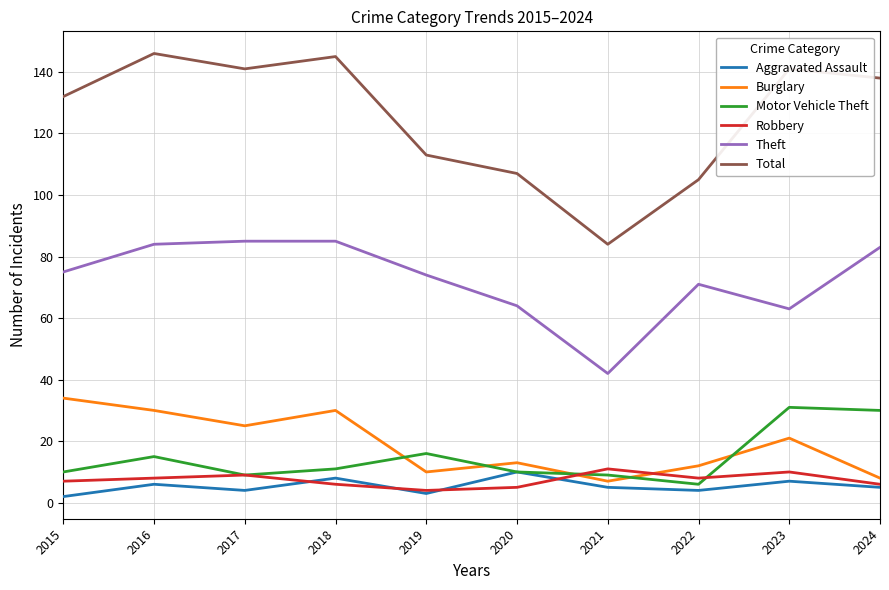

What is the highest value of the Burglary series?

34